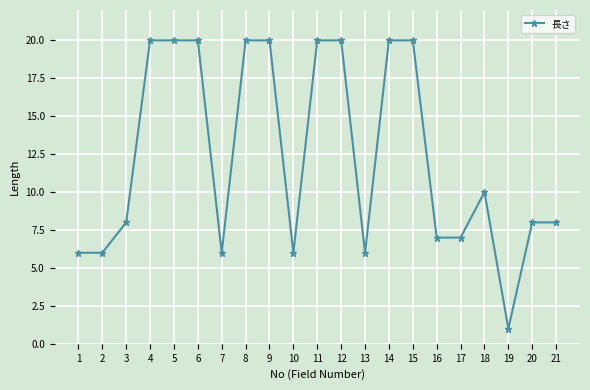

Does the chart have visible grid lines?

Yes